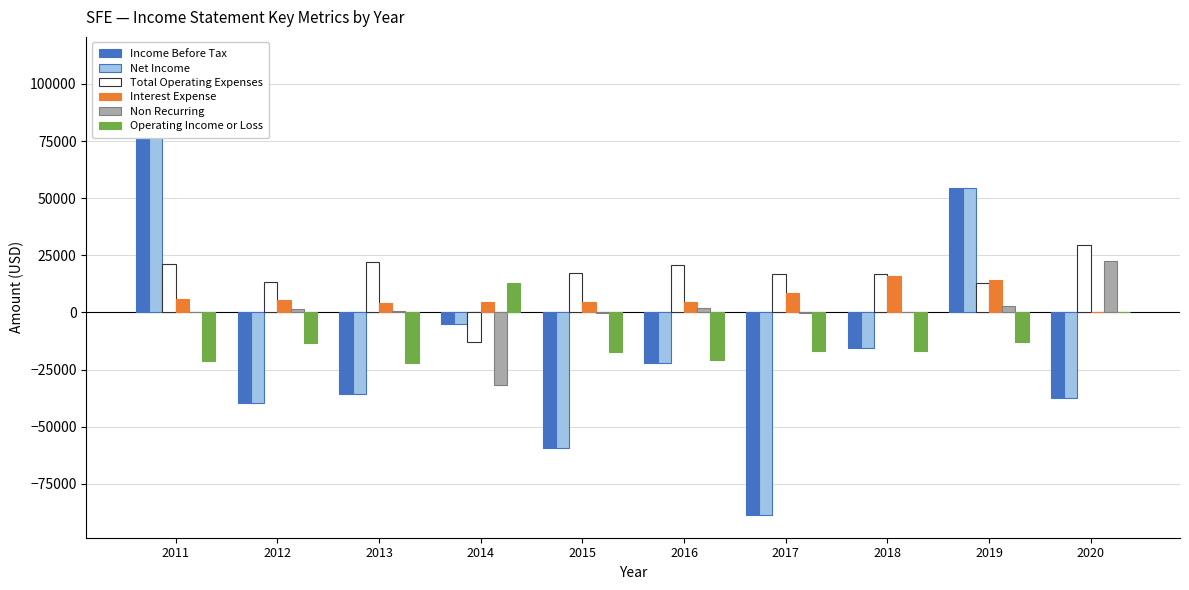

Which has a higher value, 2011 or 2015?

2011